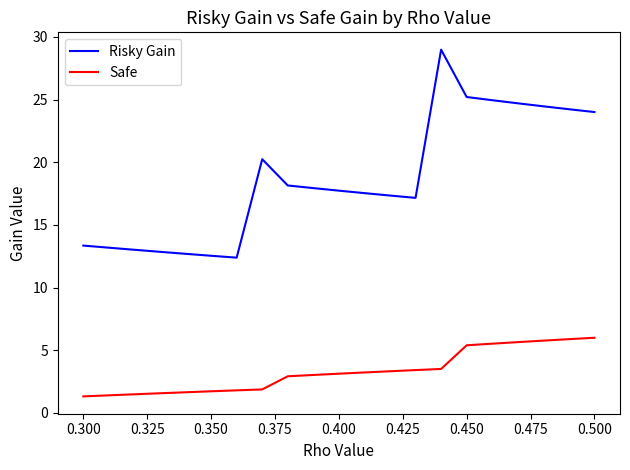

True or false: Risky Gain and Safe intersect in this chart.

False